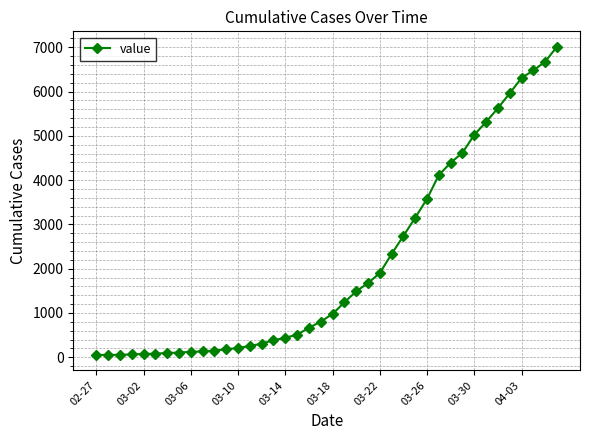

What is the greatest value displayed?

7013